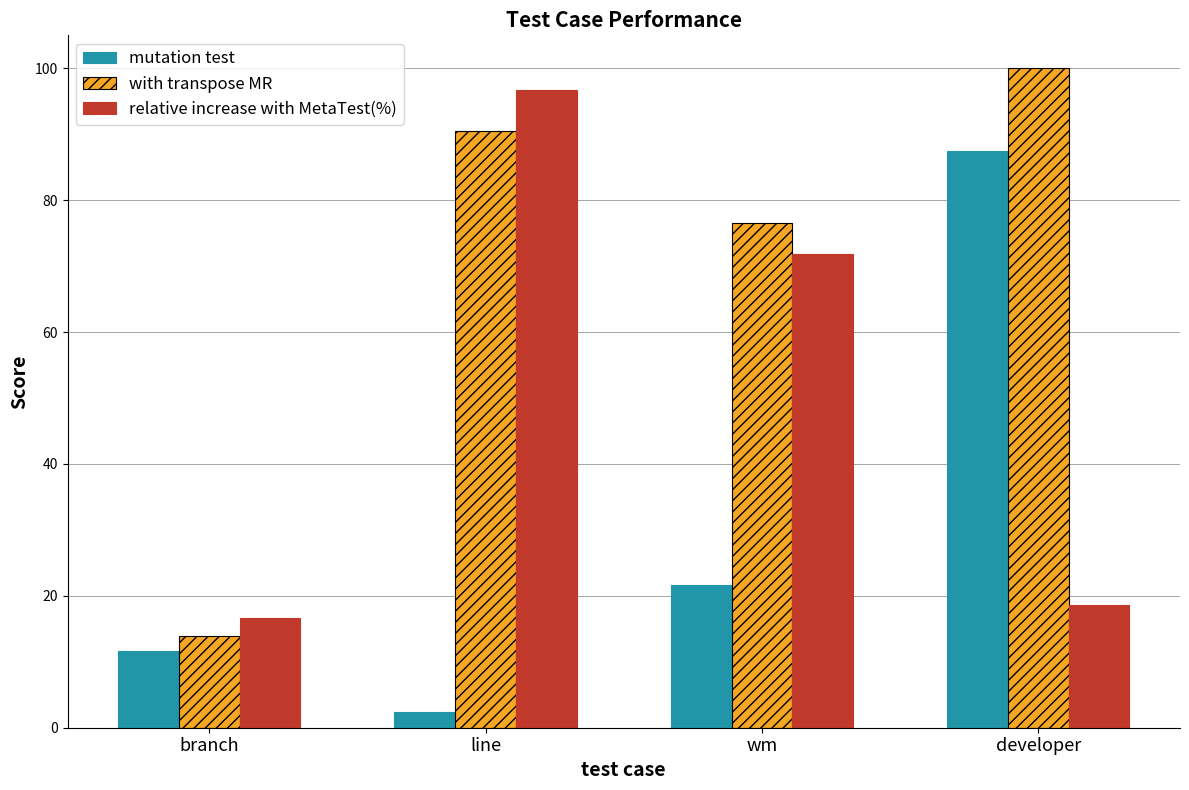

What is the value of the relative increase with MetaTest(%) bar at the 1st from the left?

16.7